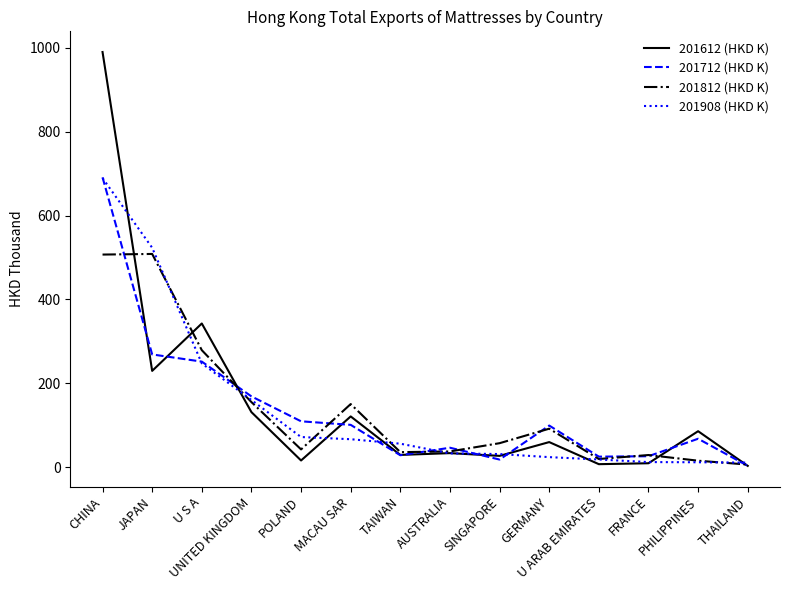

What is the greatest value displayed?

990.3